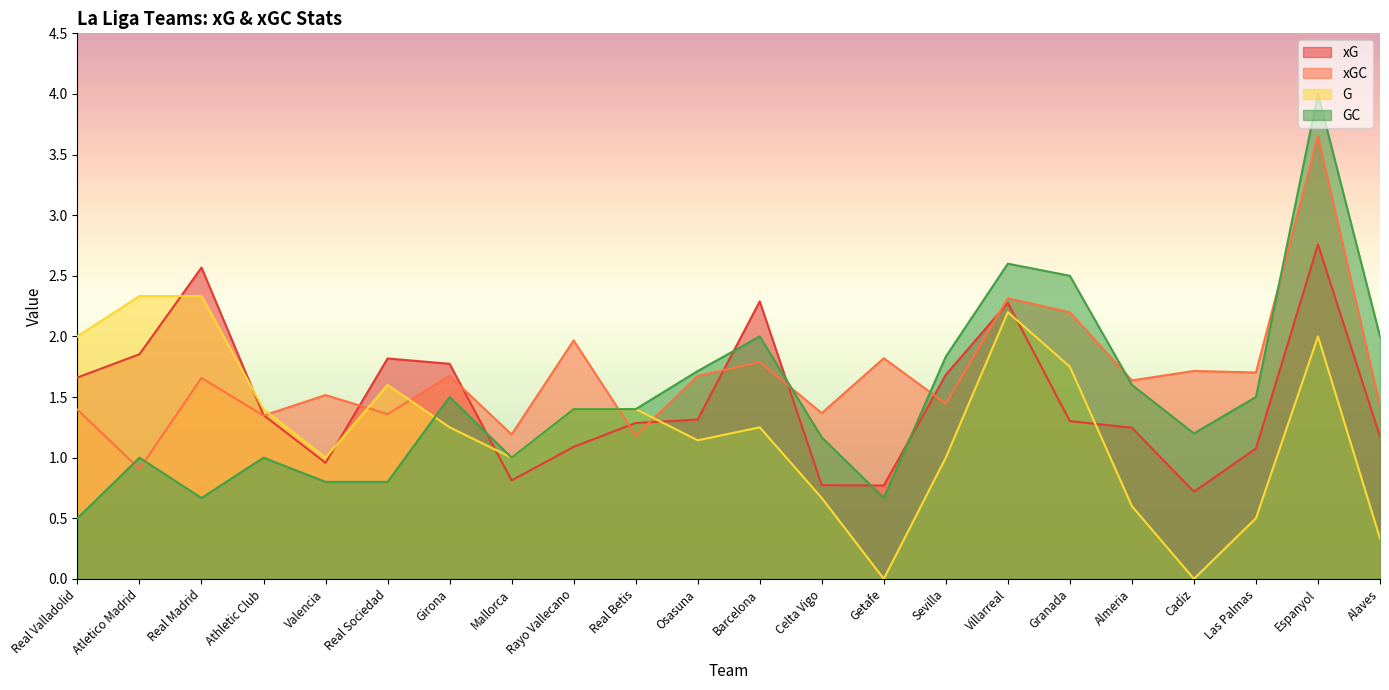

List the labels in order of GC value, smallest first.

Real Valladolid, Real Madrid, Getafe, Valencia, Real Sociedad, Atletico Madrid, Athletic Club, Mallorca, Celta Vigo, Cadiz, Rayo Vallecano, Real Betis, Girona, Las Palmas, Almeria, Osasuna, Sevilla, Barcelona, Alaves, Granada, Villarreal, Espanyol